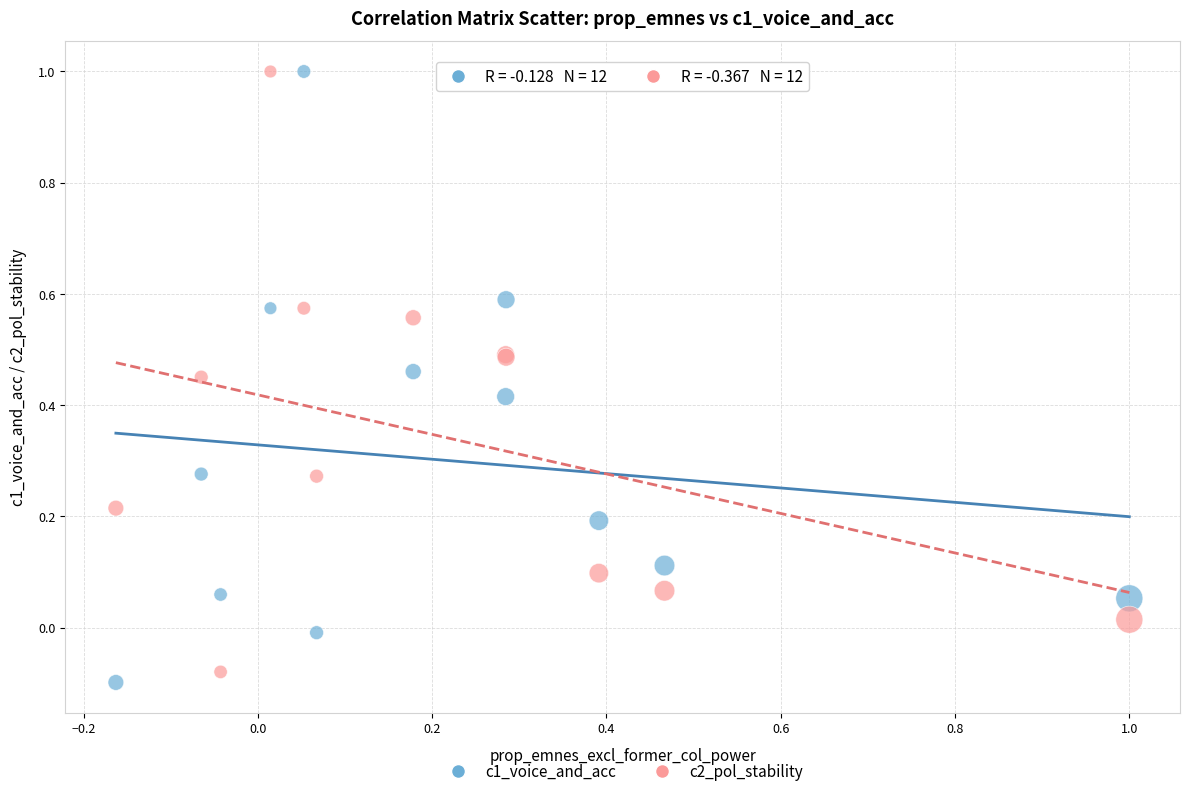

What is the X range (max minus min) for the scatter plot?

1.2